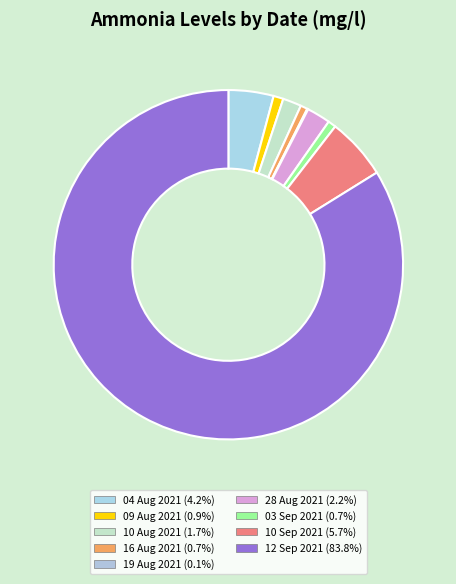

How many slices are in this pie chart?

9